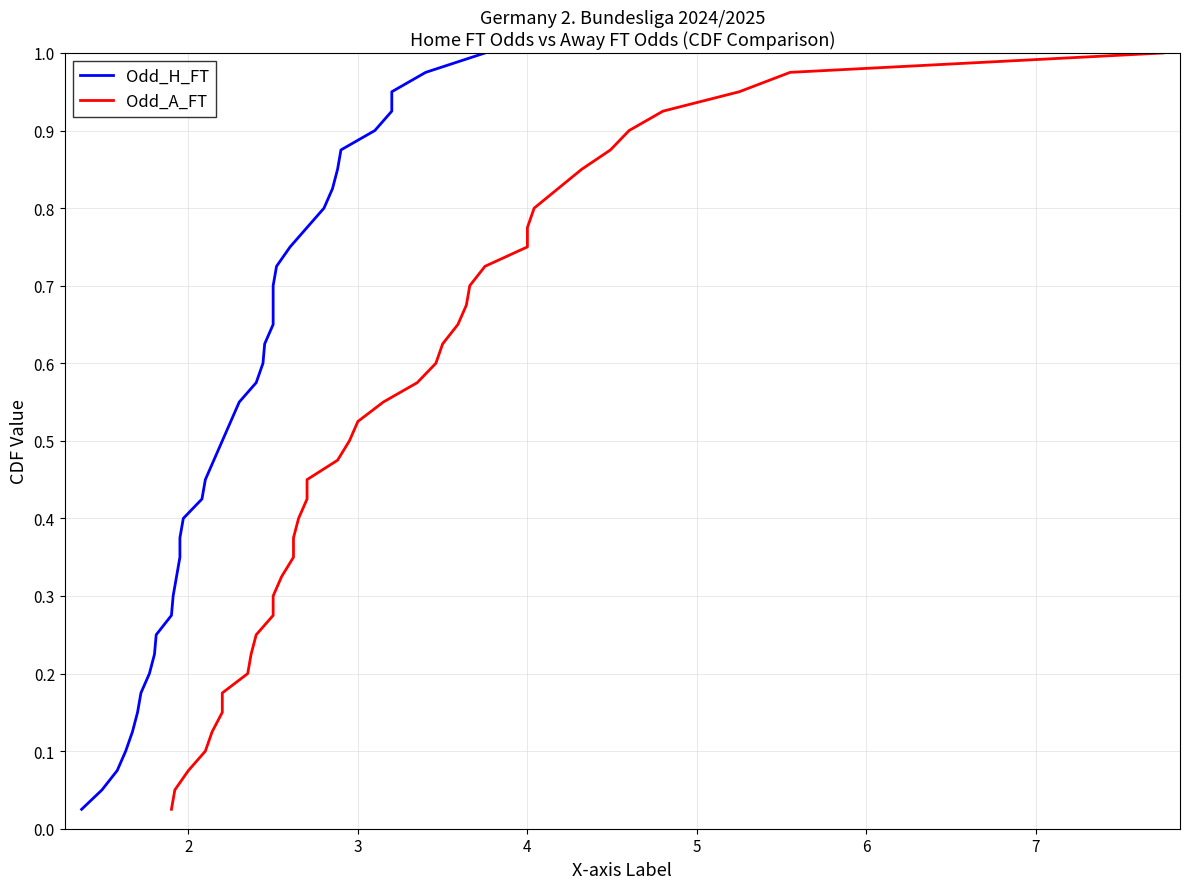

True or false: Odd_A_FT and Odd_H_FT cross at least once.

False